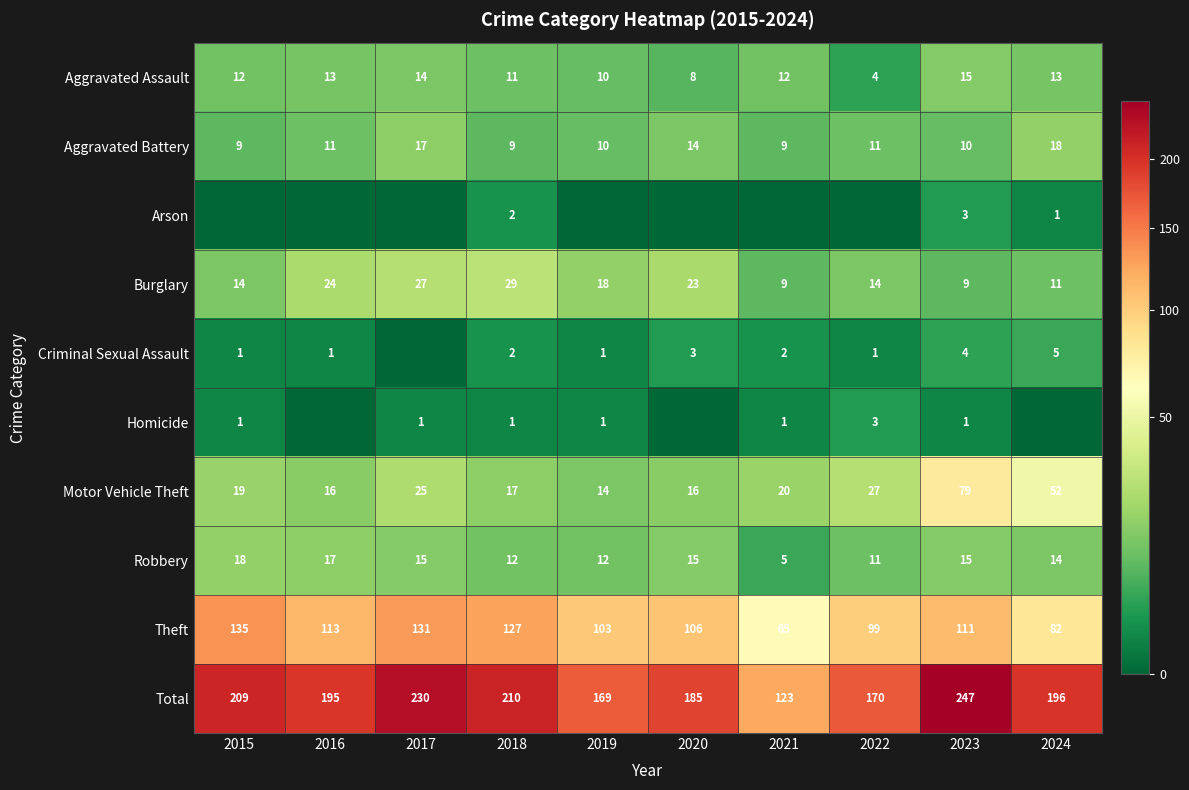

Read the Aggravated Battery value at 2016.

11